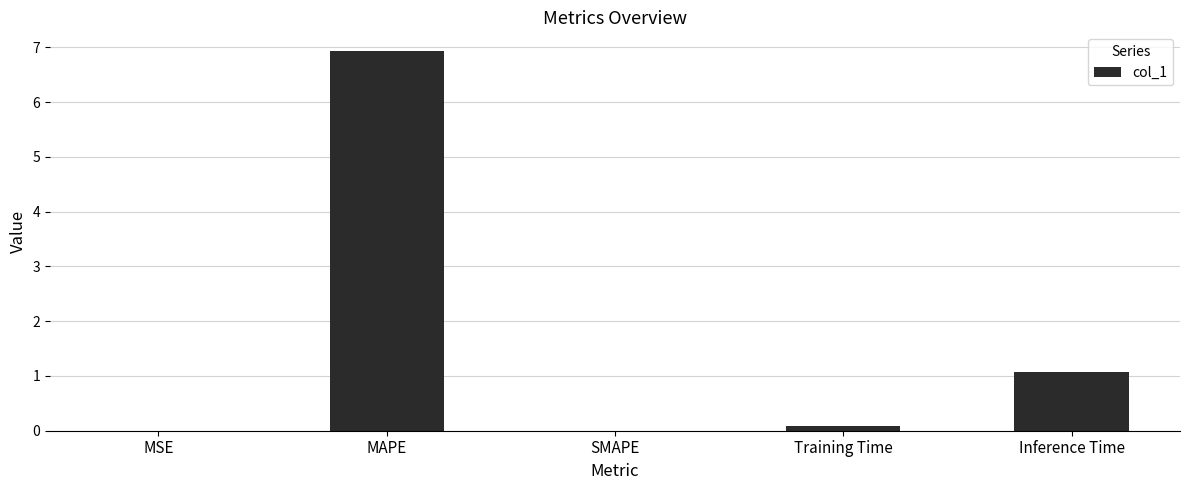

What is the change in value from MSE to Inference Time?

+1.1